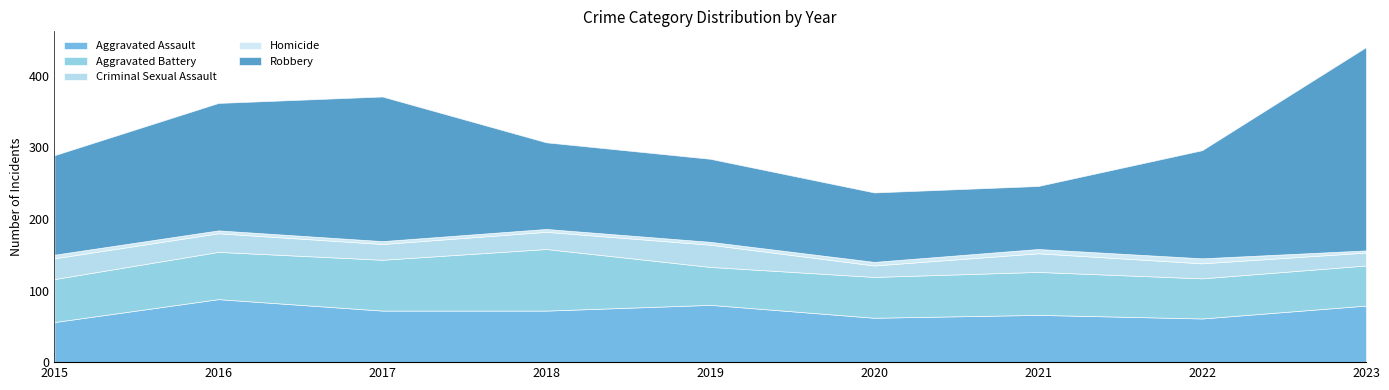

Which series has the largest range (max minus min)?

Robbery